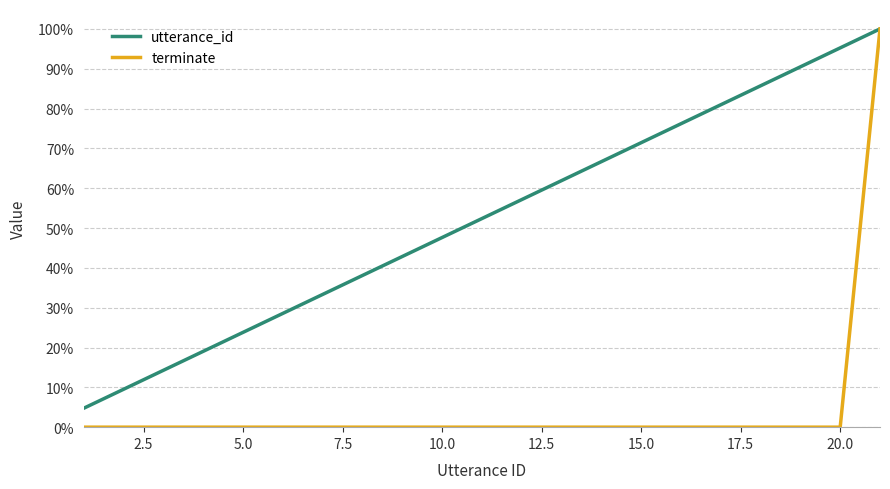

True or false: terminate has more than 2 points higher than both neighbors.

False